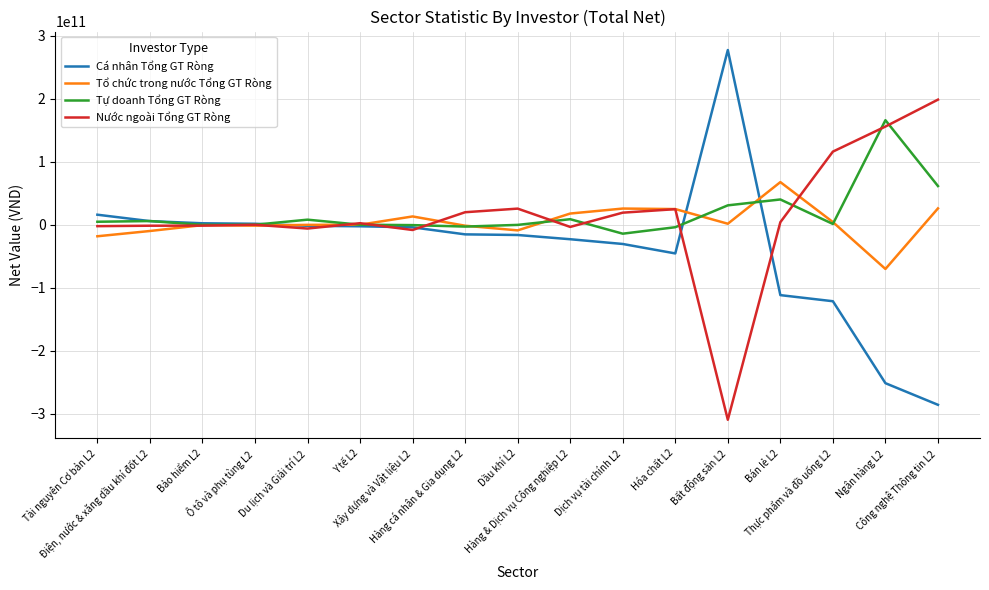

Does the chart display data point markers on the line(s)?

No